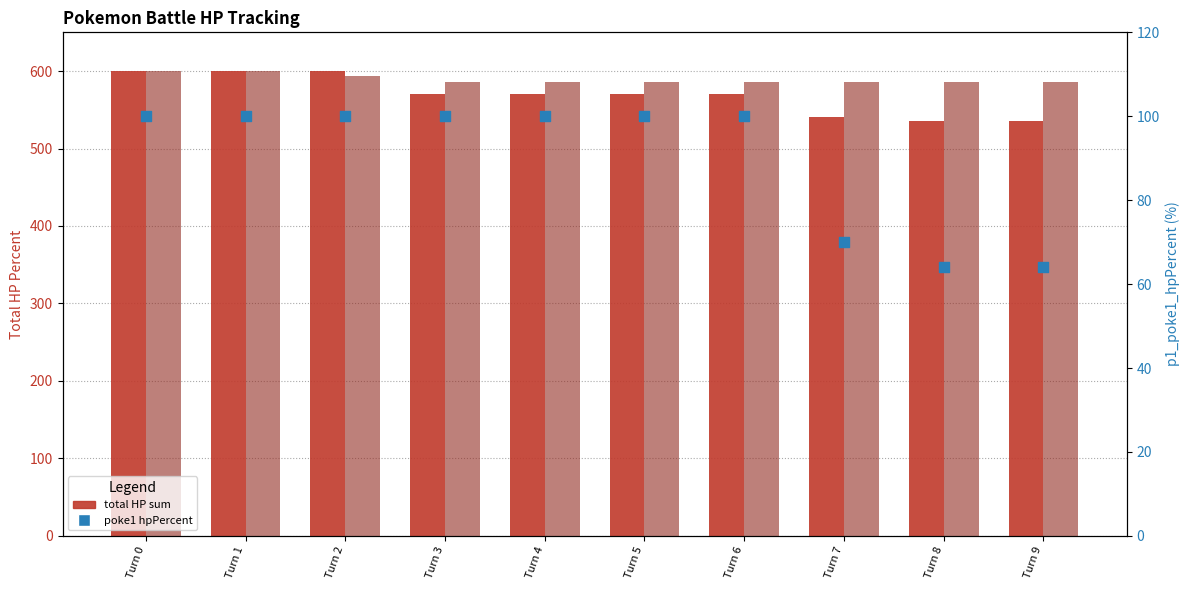

What is the total value across all series at Turn 0?

1300